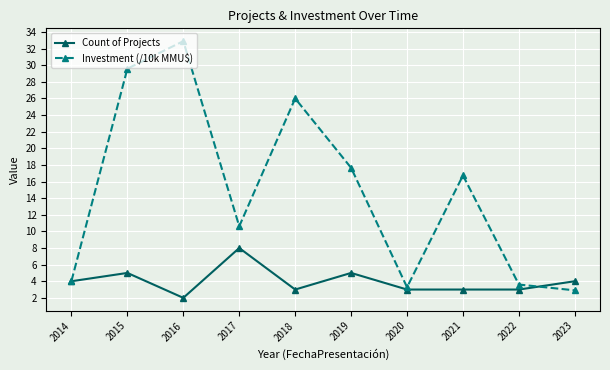

What is the sum of the Count of Projects values at 2019 and 2022?

8.0